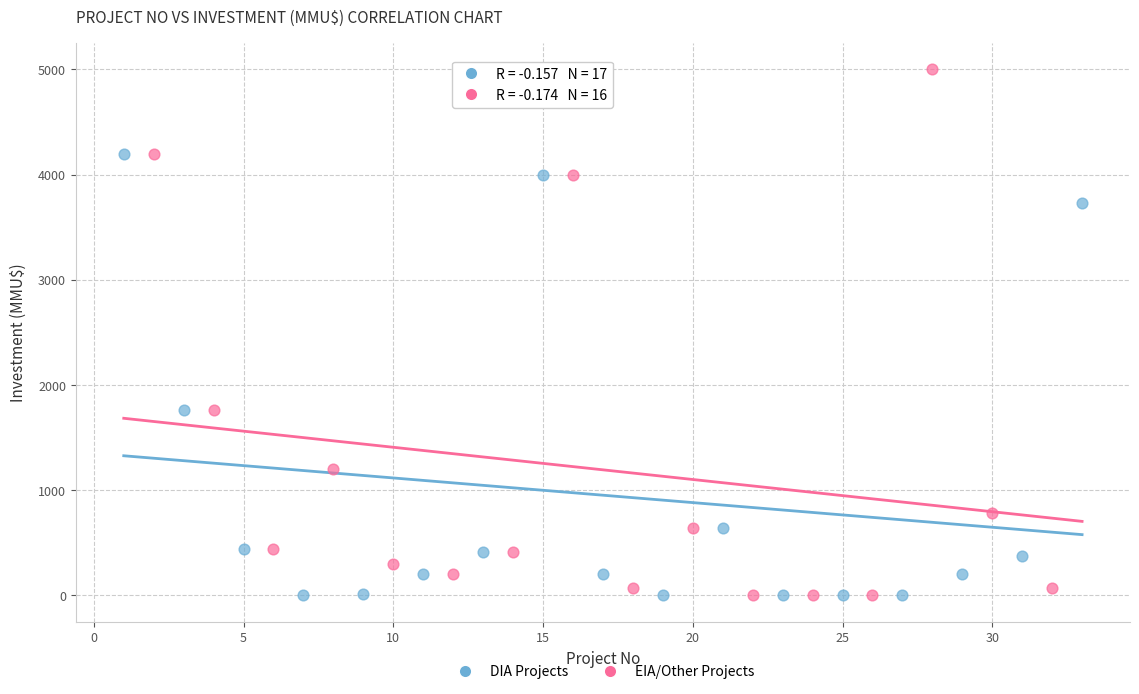

Which series reaches the maximum Y coordinate?

EIA/Other Projects